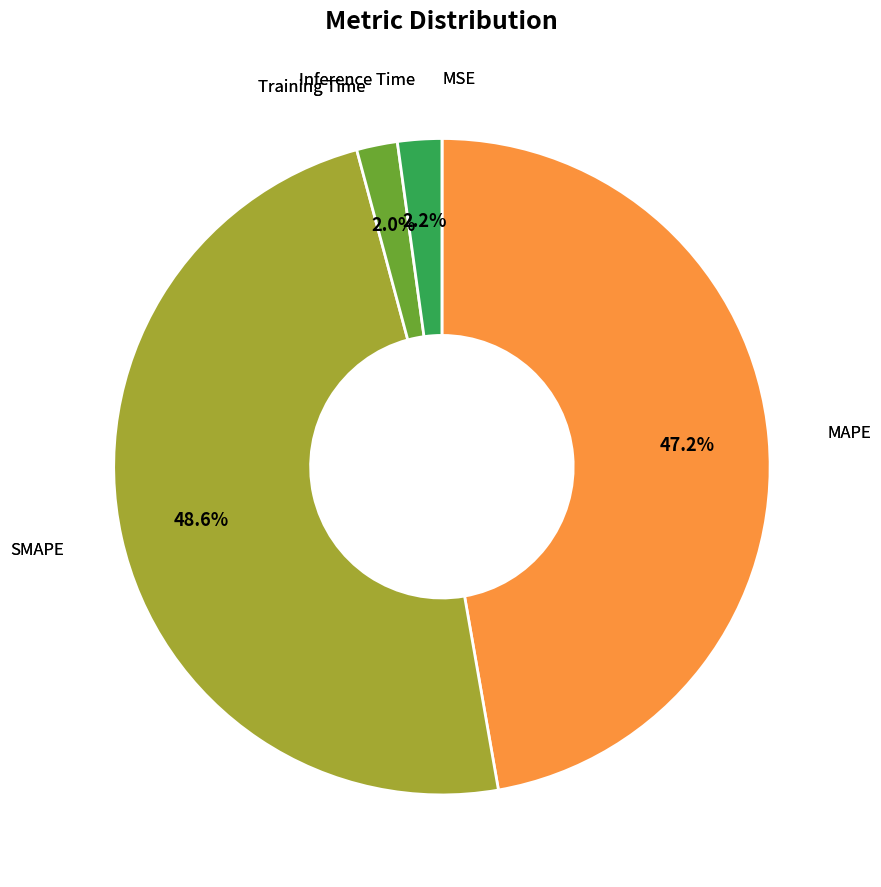

Is there a majority slice in this chart?

No